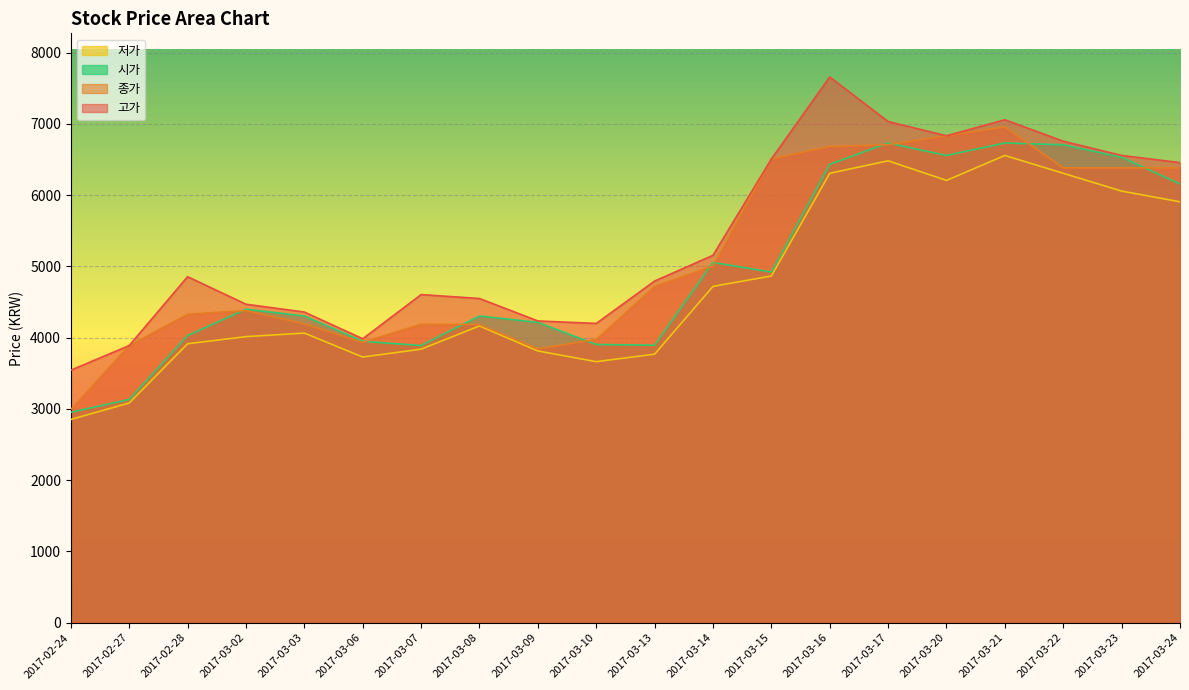

What are all the series names shown in the legend?

저가, 시가, 종가, 고가